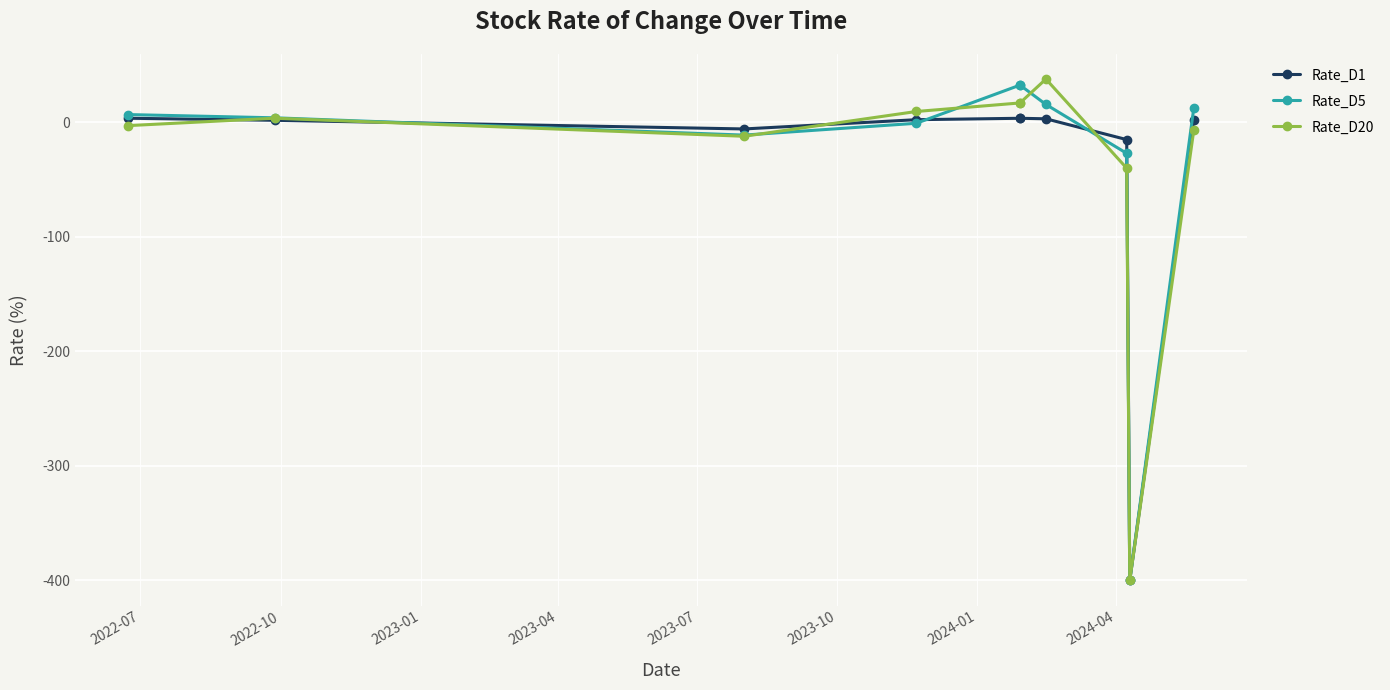

Is this an area chart (filled region under the line)?

No